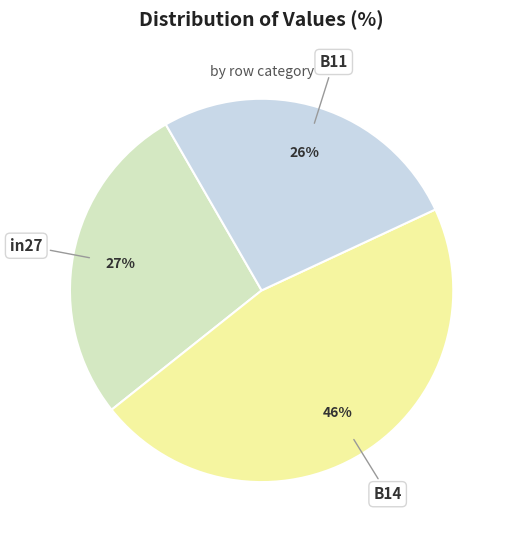

How many slices are in this pie chart?

3